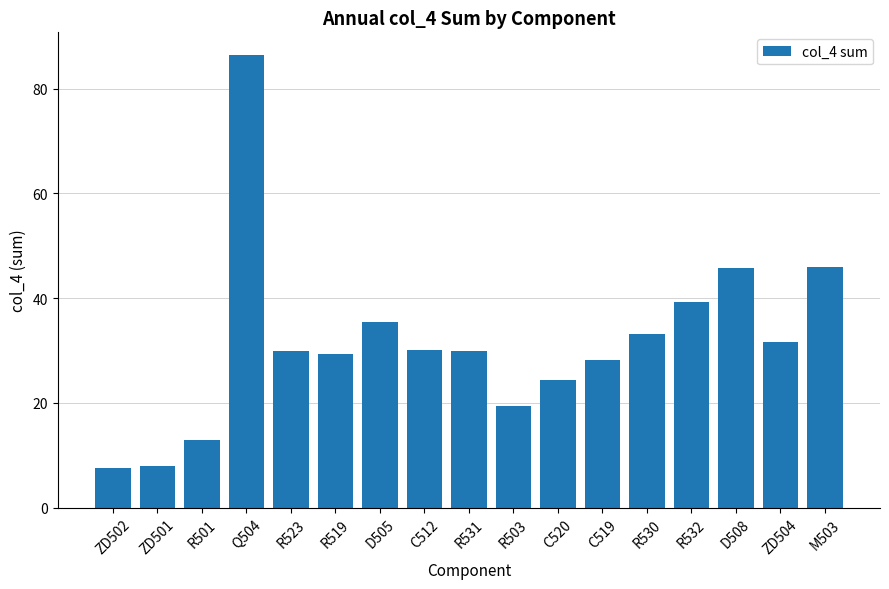

What is the label of the 17th bar from the right?

ZD502